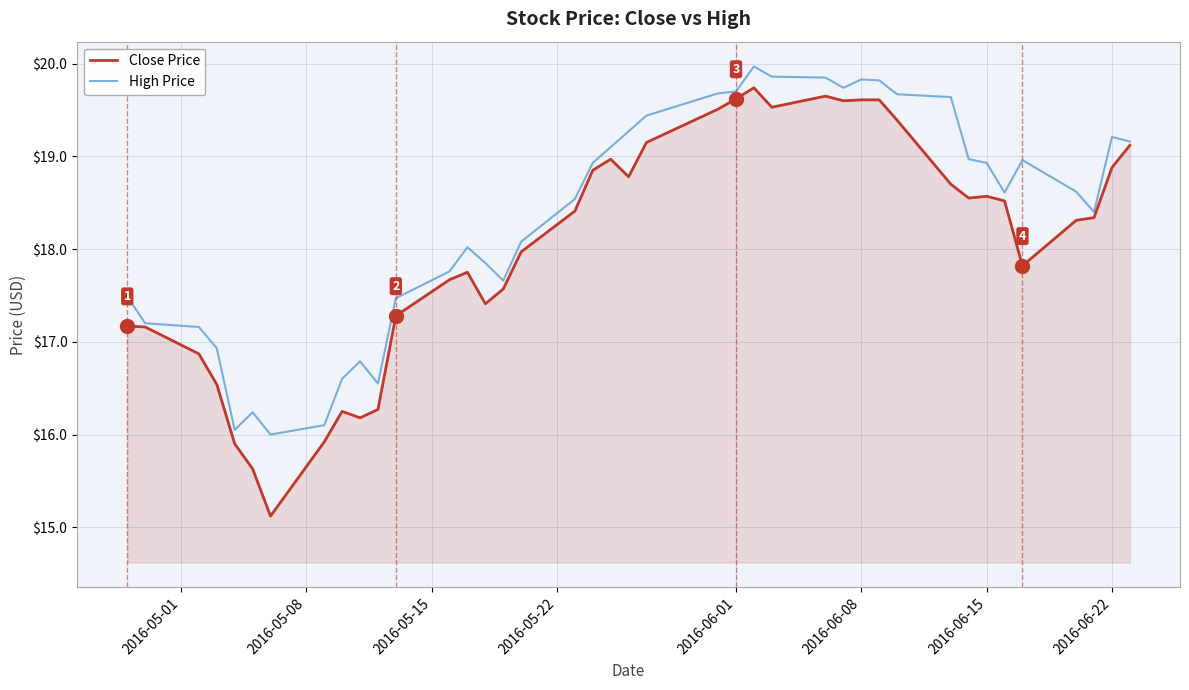

List the series in order of their overall mean, highest first.

High Price, Close Price